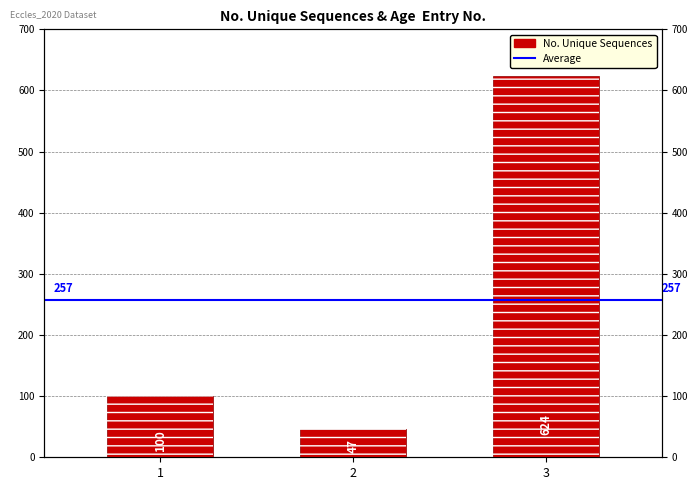

The chart shows a value of 624 at 3. True or false?

True